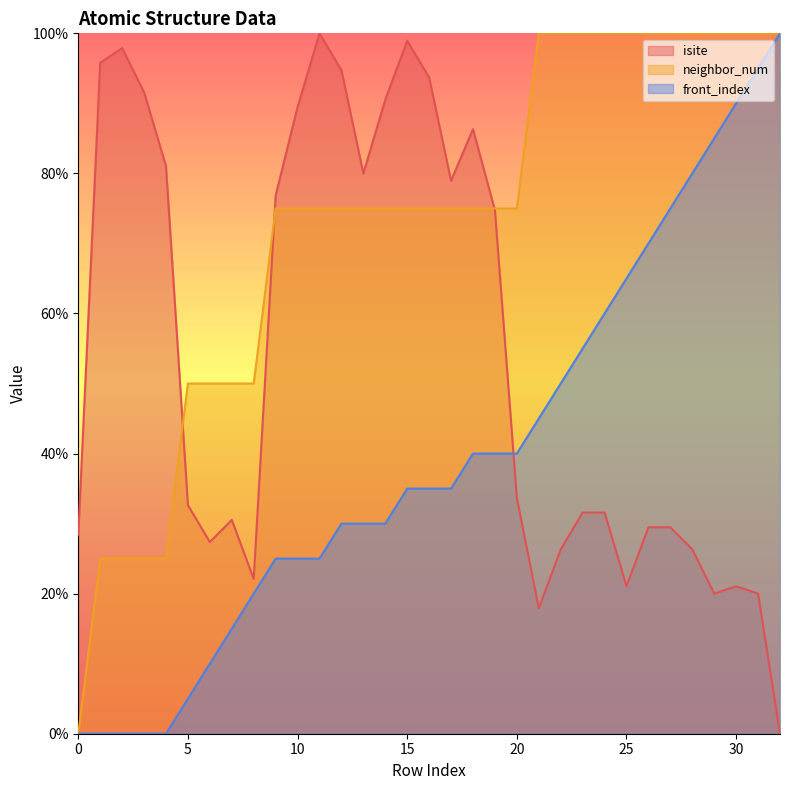

True or false: neighbor_num and front_index cross at least once.

False